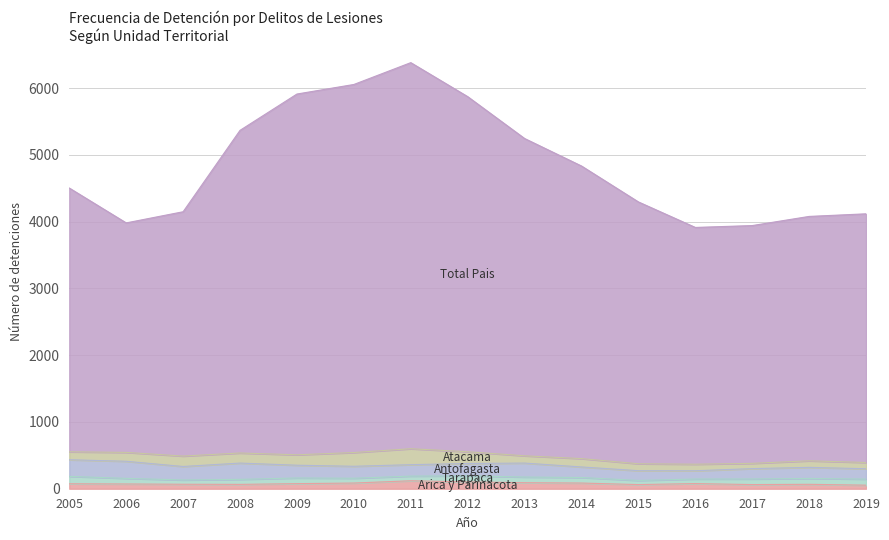

At 2006, list the series in order from smallest to largest.

Arica y Parinacota, Tarapaca, Atacama, Antofagasta, Total Pais